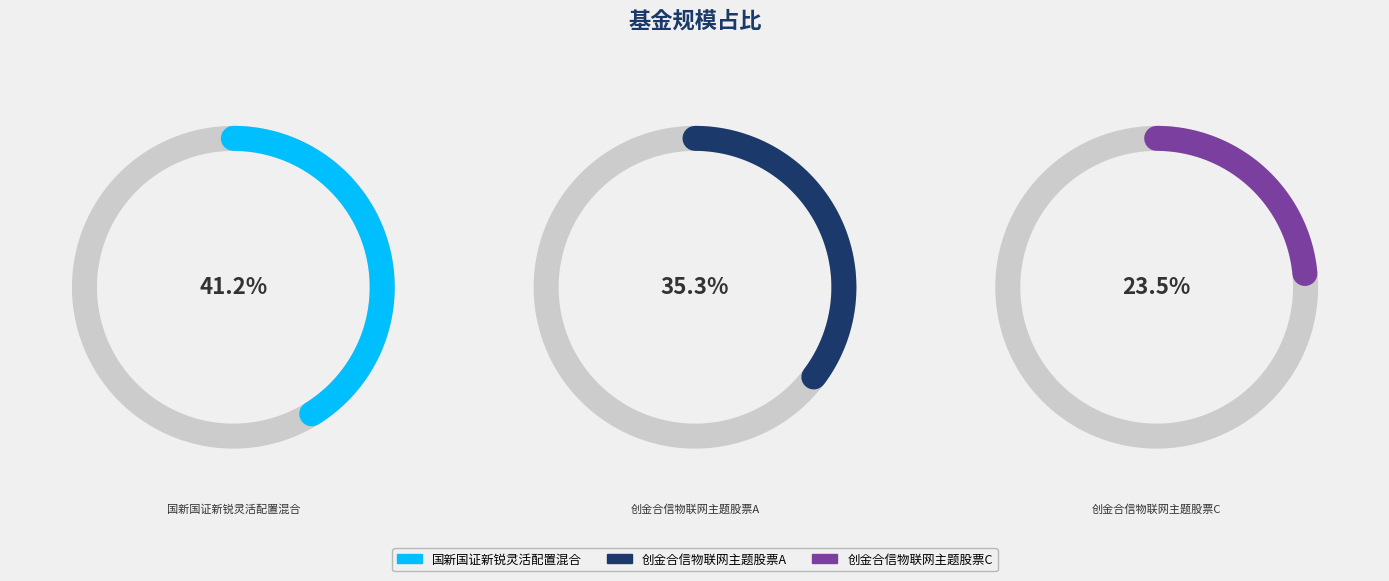

How many segments does this pie chart have?

3